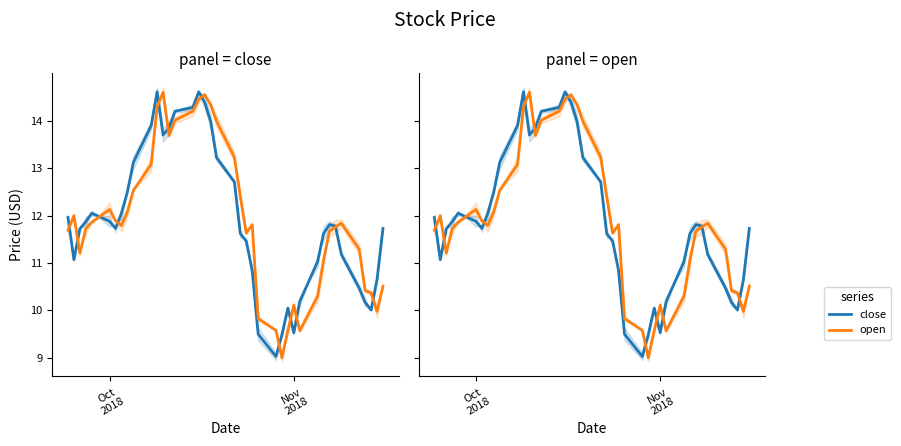

The value of close at 36 is 3.9. True or false?

False